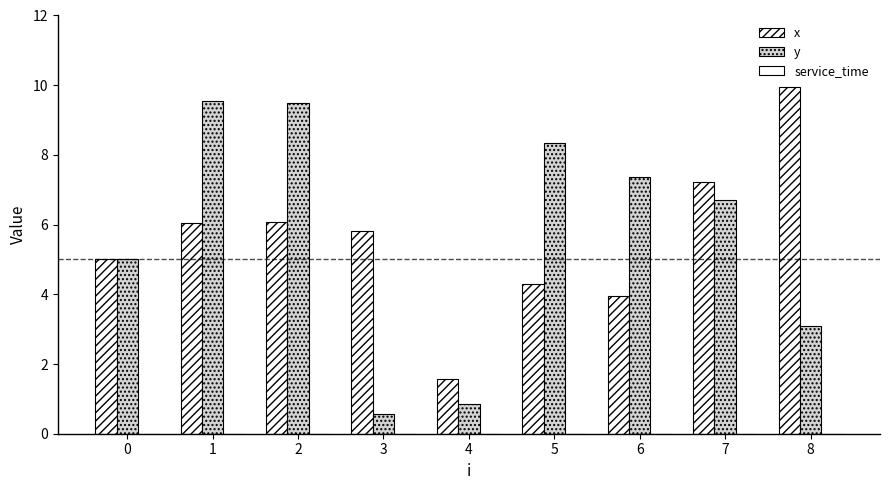

The x series shows 5.8 at 3. True or false?

True